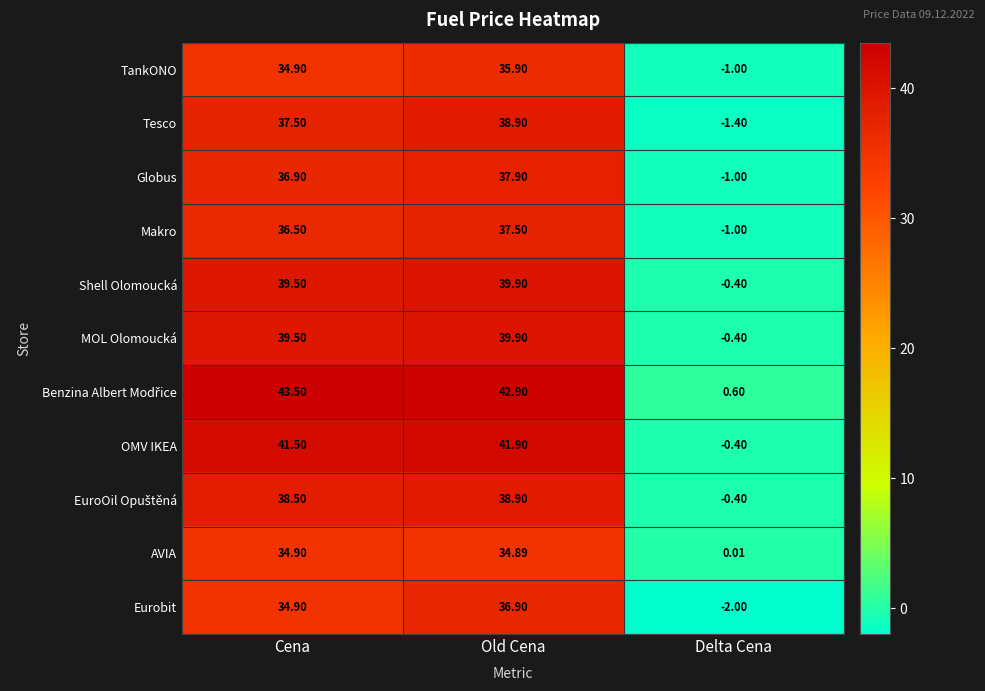

Which label corresponds to the largest value in the chart?

Cena